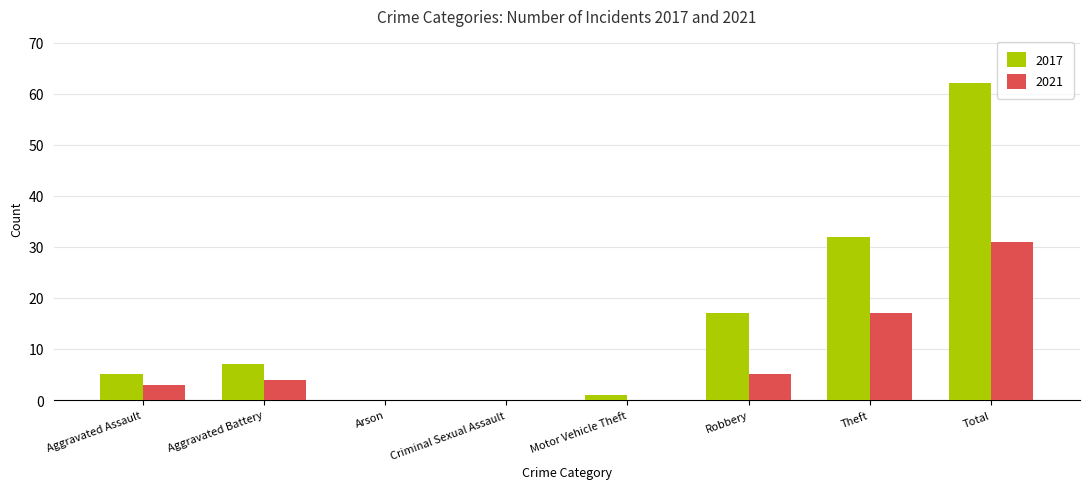

Is it true that 2017 equals 24 at Arson?

False